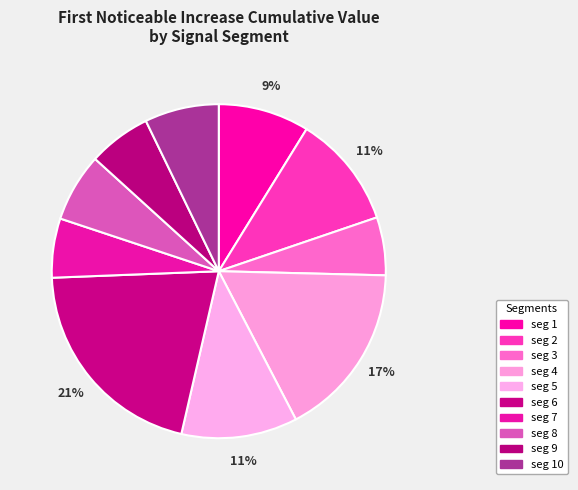

How many segments does this pie chart have?

10